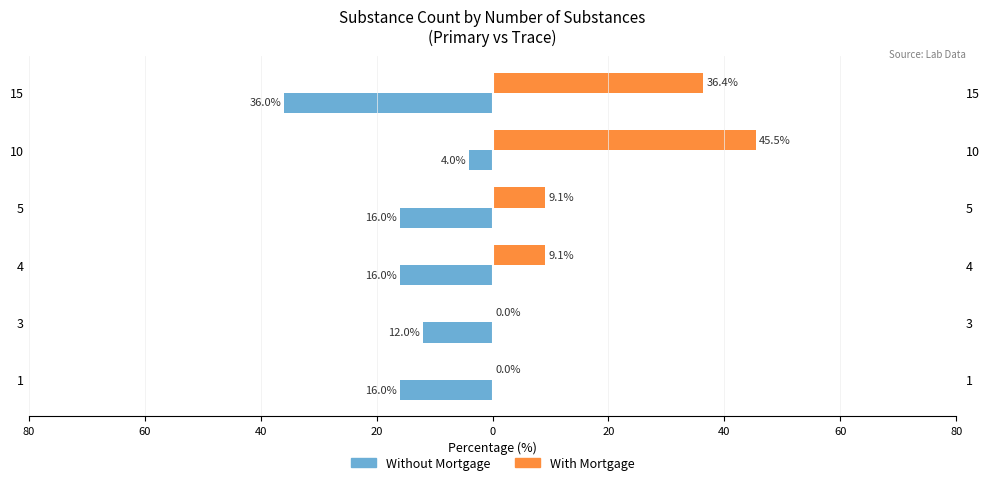

How many values in the With Mortgage series exceed 9?

4